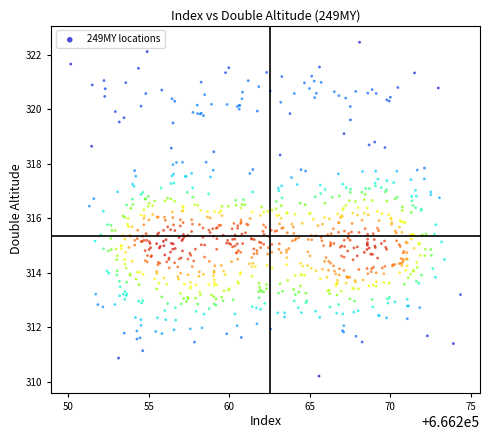

What is the range of X values (max minus min)?

24.2